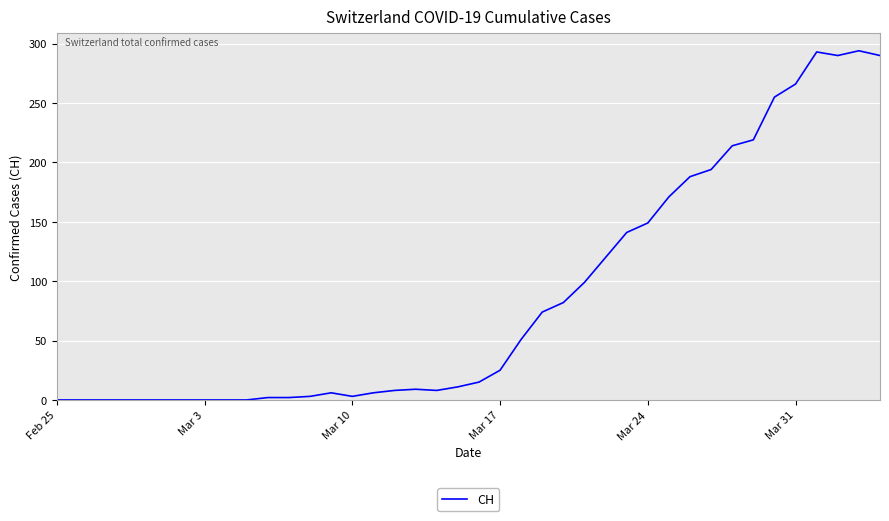

What is the greatest value displayed?

294